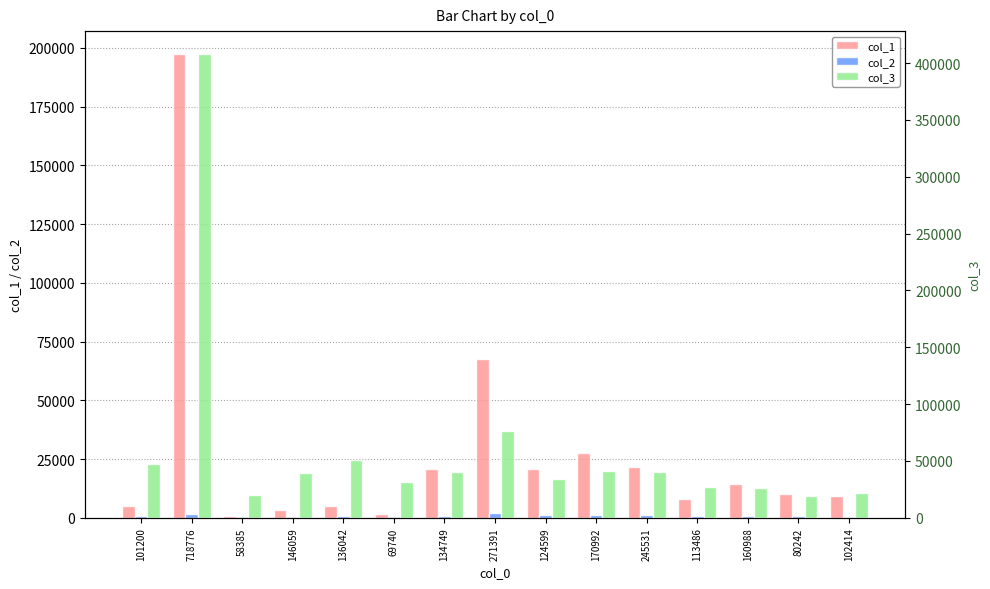

Reading left to right, transcribe all the data shown in this chart.

col_1: 101200=4892	718776=197318	58385=707	146059=3259	136042=5026	69740=1656	134749=20806	271391=67593	124599=20729	170992=27622	245531=21798	113486=7905	160988=14360	80242=10013	102414=9143
col_2: 101200=767	718776=1499	58385=96	146059=302	136042=525	69740=222	134749=817	271391=2188	124599=1145	170992=1178	245531=1177	113486=730	160988=863	80242=674	102414=318
col_3: 101200=46854	718776=407742	58385=20371	146059=38982	136042=50614	69740=31286	134749=40604	271391=76226	124599=33683	170992=41286	245531=40321	113486=27354	160988=26222	80242=18788	102414=21768